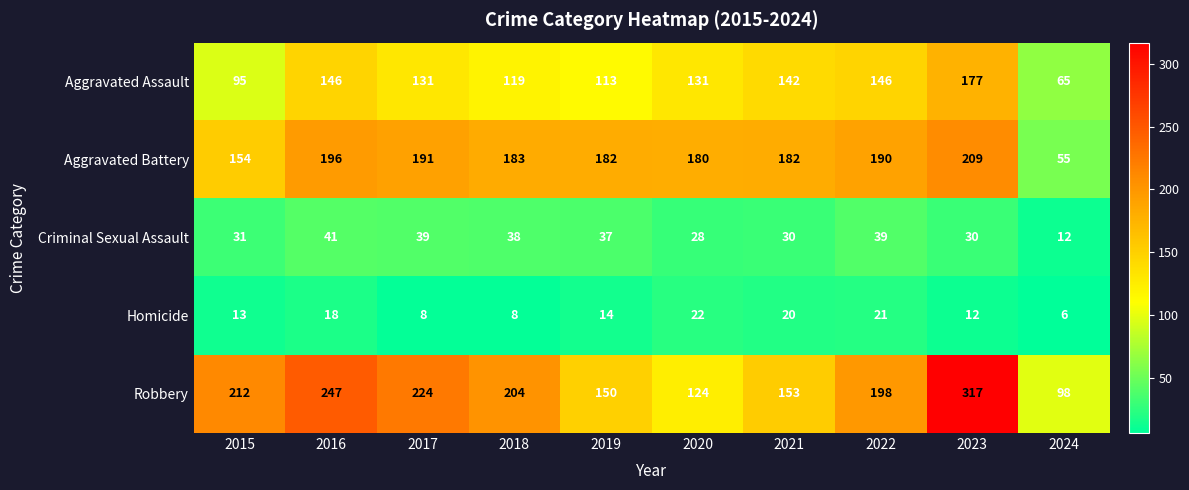

The Aggravated Assault series shows 131 at 2020. True or false?

True